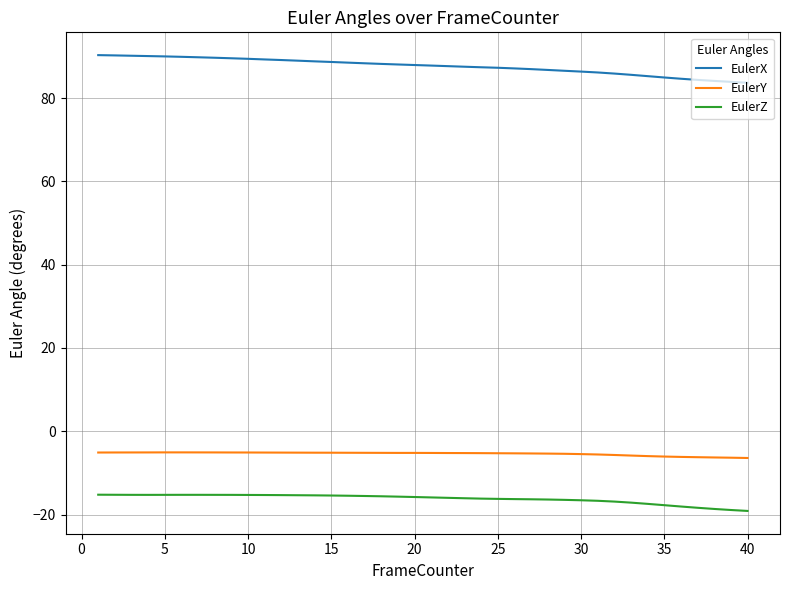

What is the difference between the maximum and minimum values in the EulerX series?

6.6